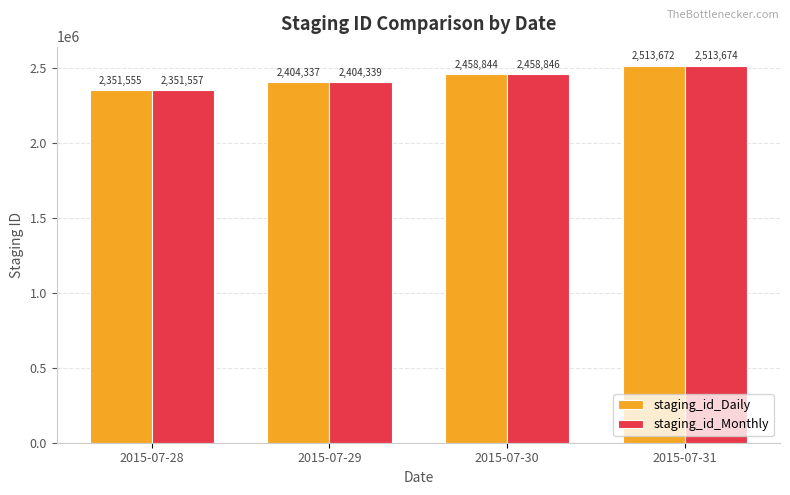

What is the lowest value of the staging_id_Daily series?

2351555